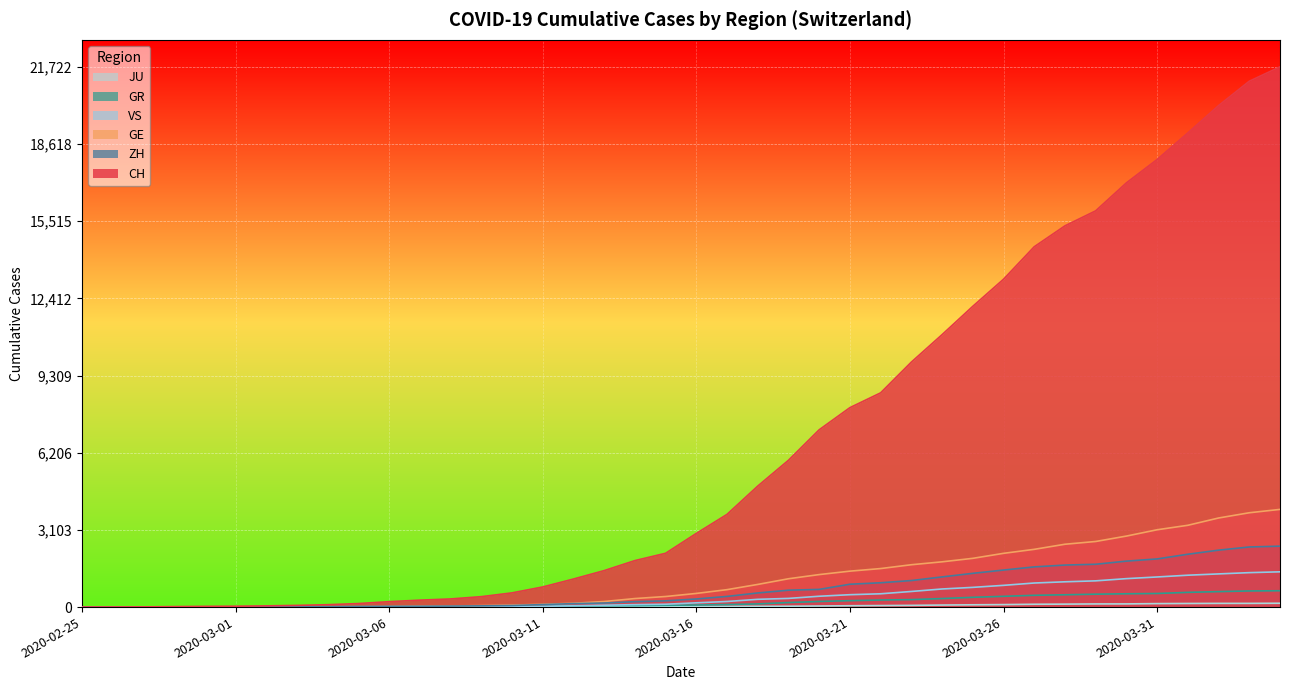

True or false: GR has a value of 347 at 2020-02-25.

False